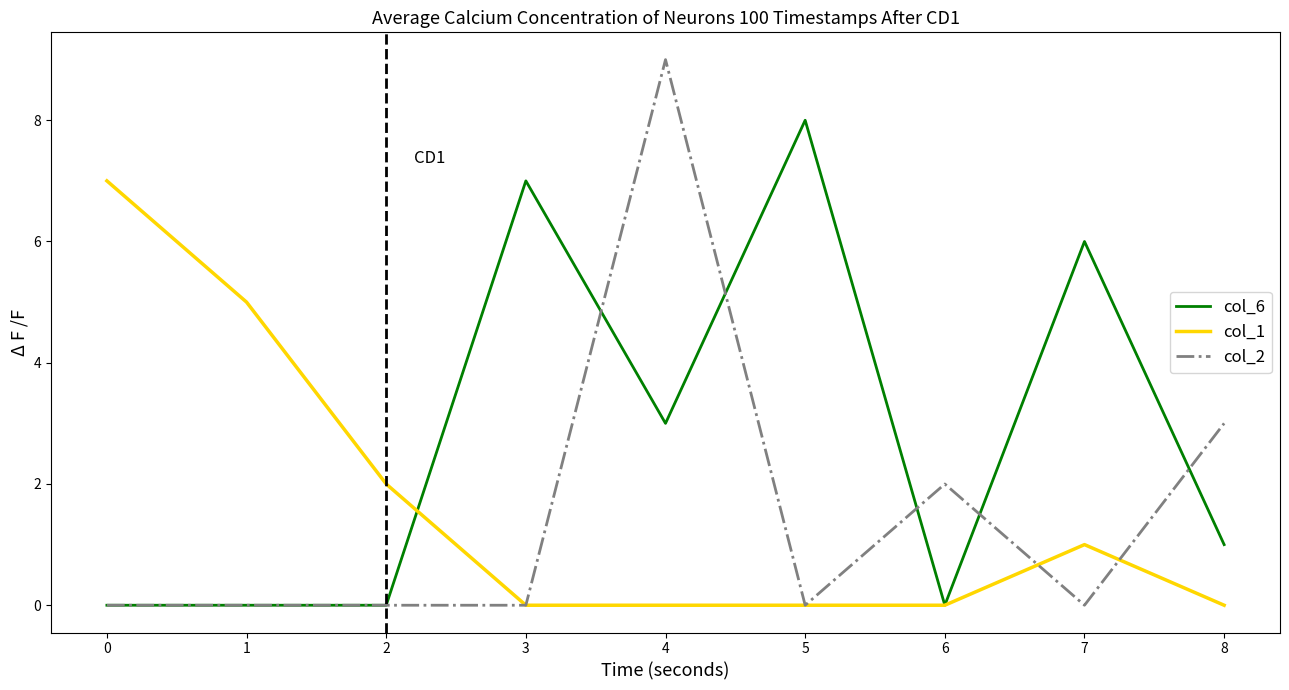

Rank the series by their maximum value, from lowest to highest.

col_1, col_6, col_2